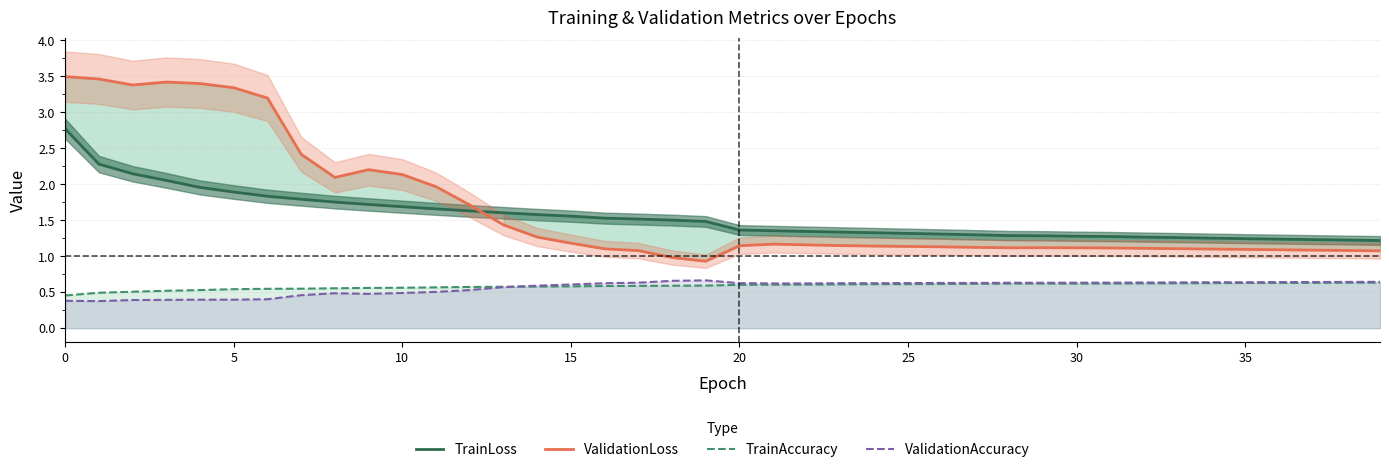

True or false: ValidationAccuracy and TrainAccuracy cross at least once.

True